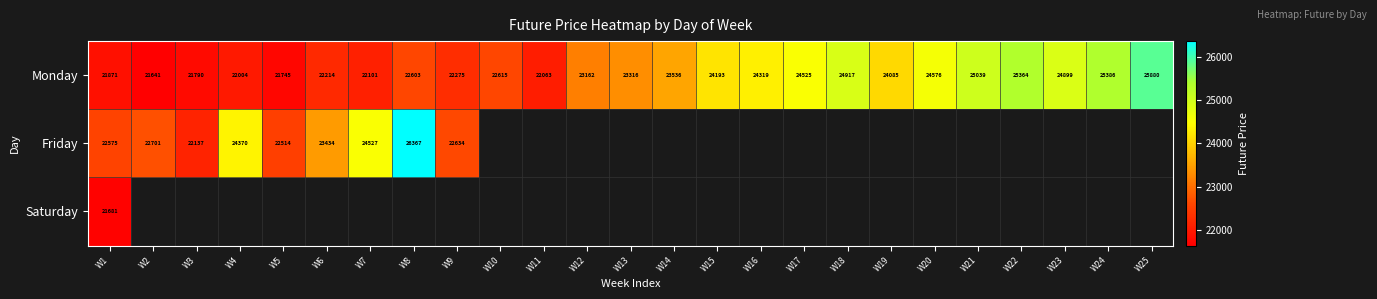

Between W18 and W17, which is larger?

W18